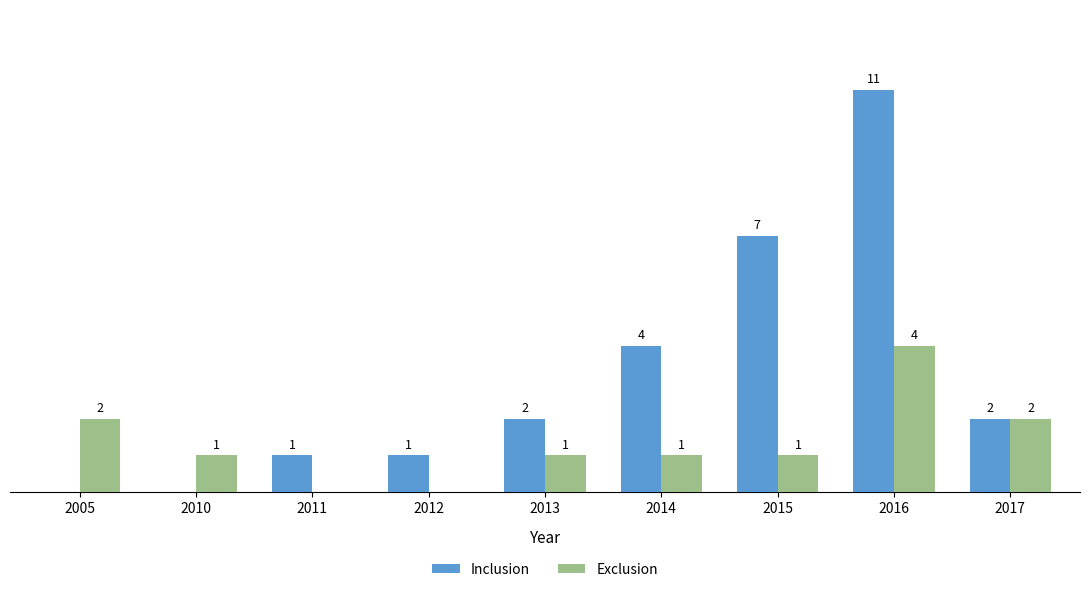

Which series has the largest total across all categories?

Inclusion